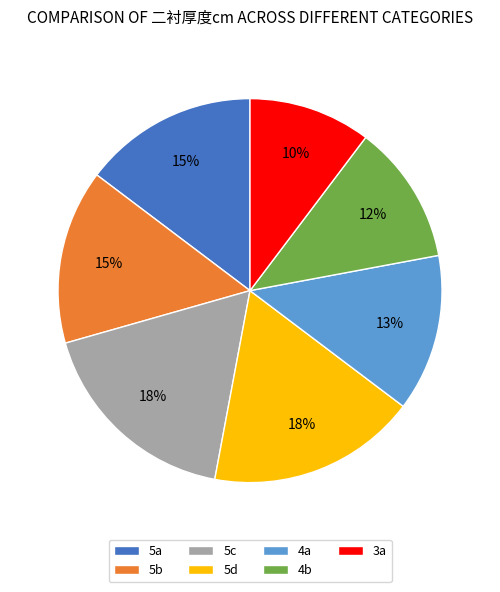

To the nearest percent, what is the average slice percentage?

14%